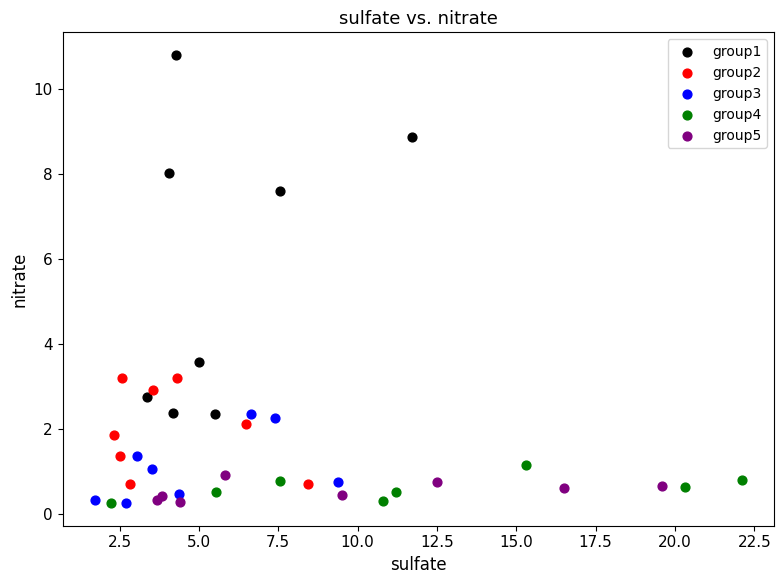

Which series reaches the maximum Y coordinate?

group1